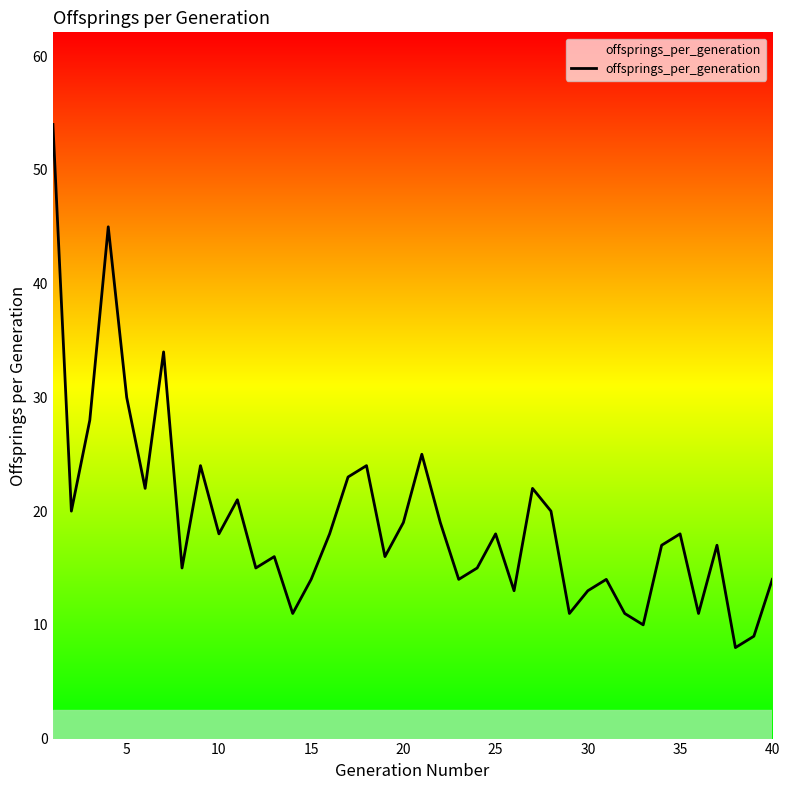

What is the minimum value shown in the chart?

8